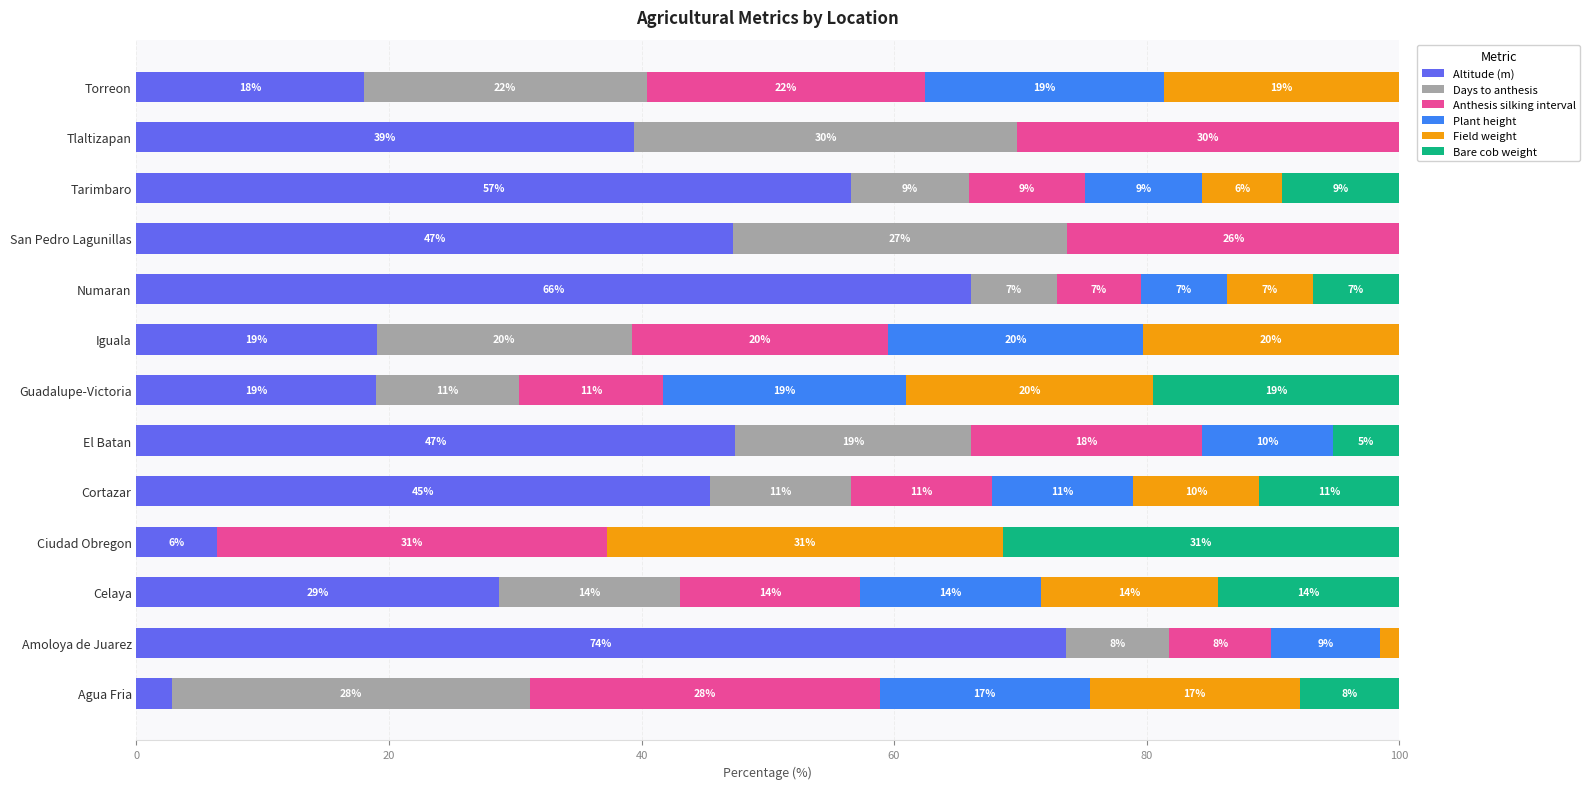

What are all the series names shown in the legend?

Altitude (m), Days to anthesis, Anthesis silking interval, Plant height, Field weight, Bare cob weight